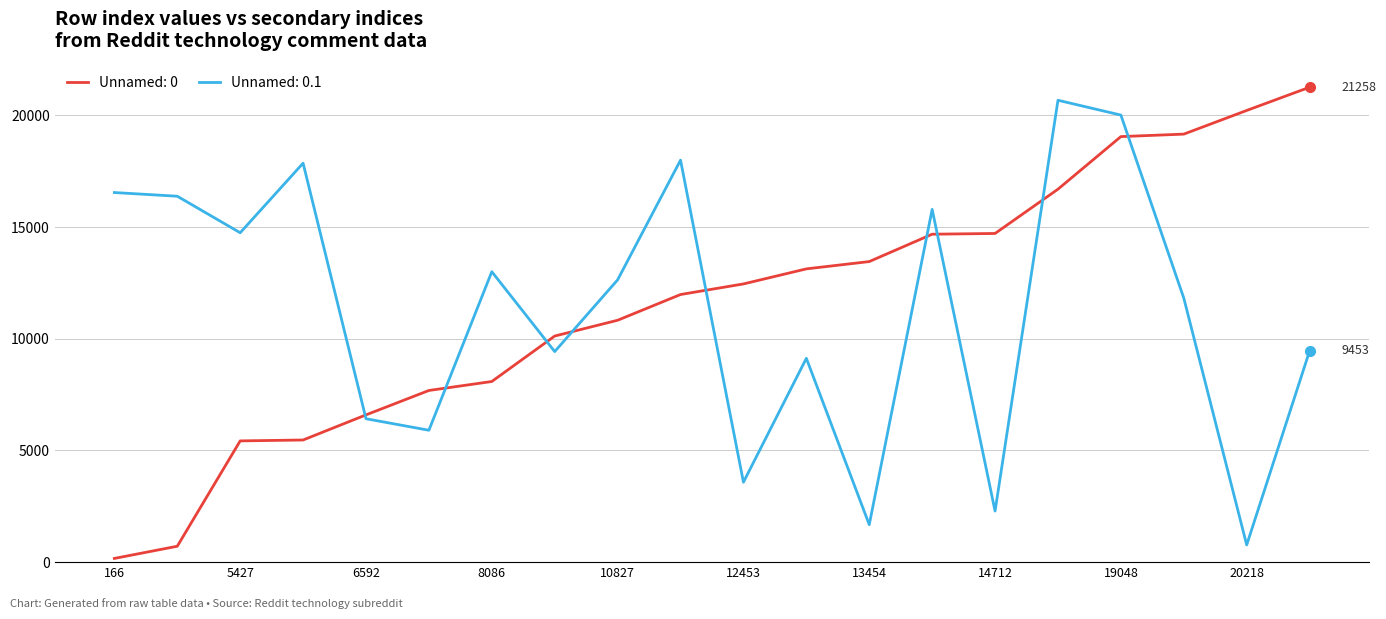

How many lines are shown in the chart?

2